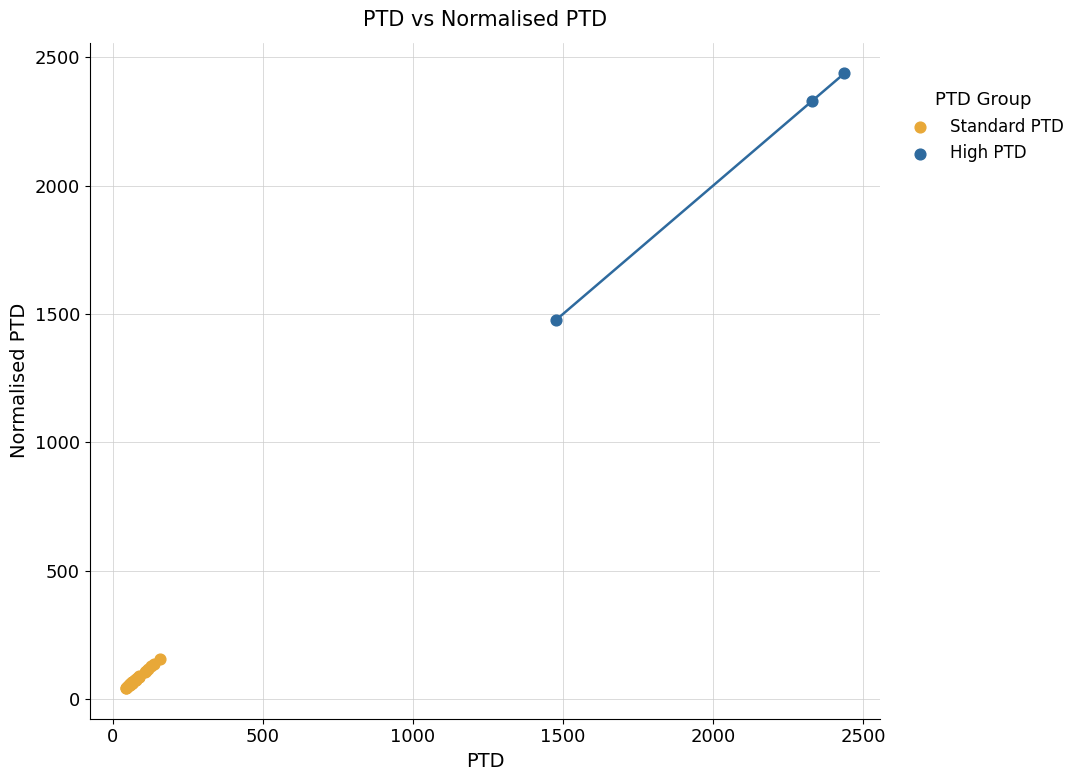

Which series has the widest spread of Y values?

High PTD